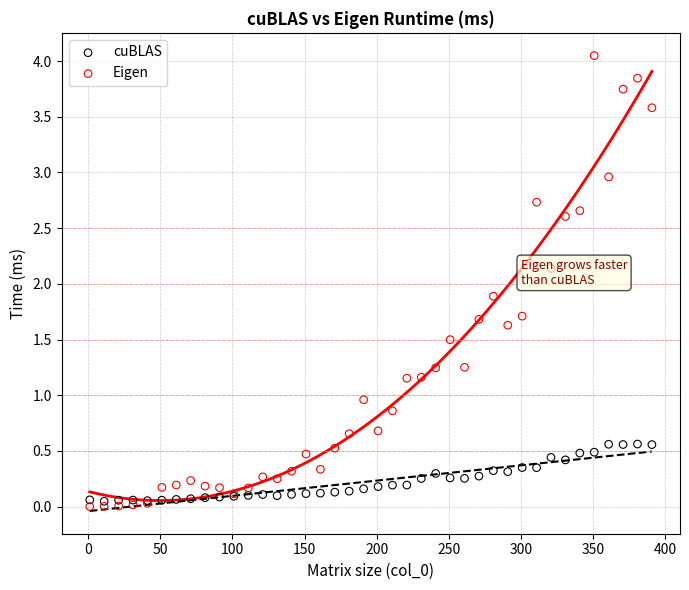

Which series reaches the maximum Y coordinate?

Eigen